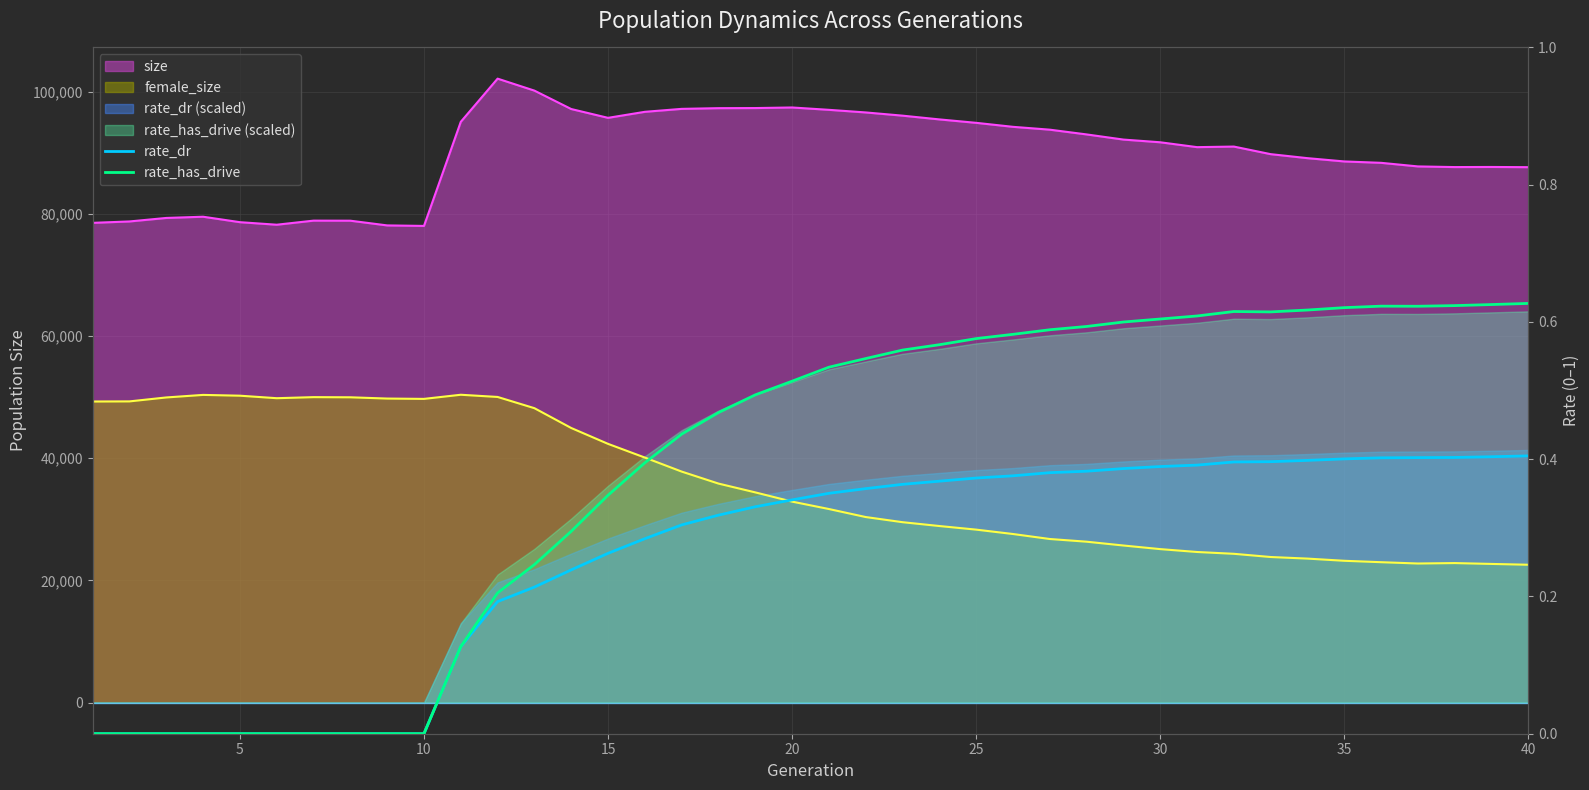

At which label does rate_dr reach its peak?

40